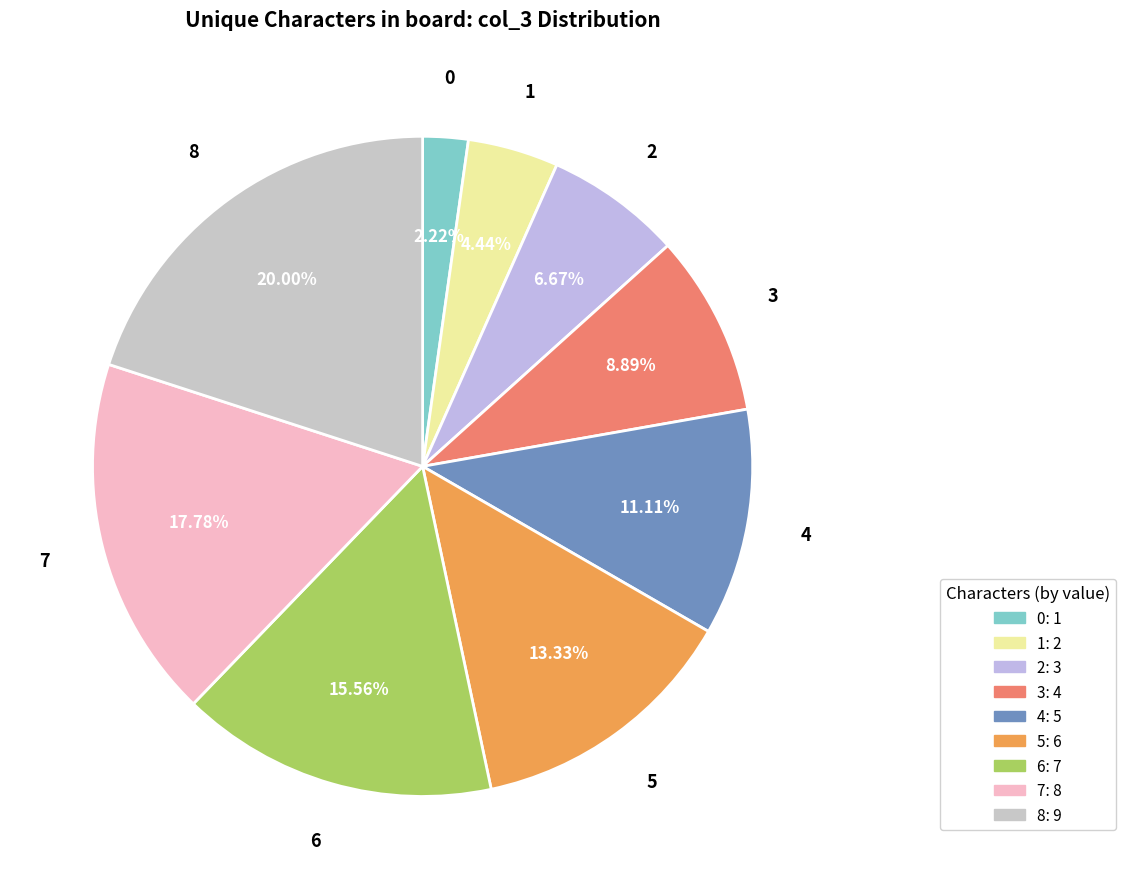

Is 2 the majority of the pie?

No